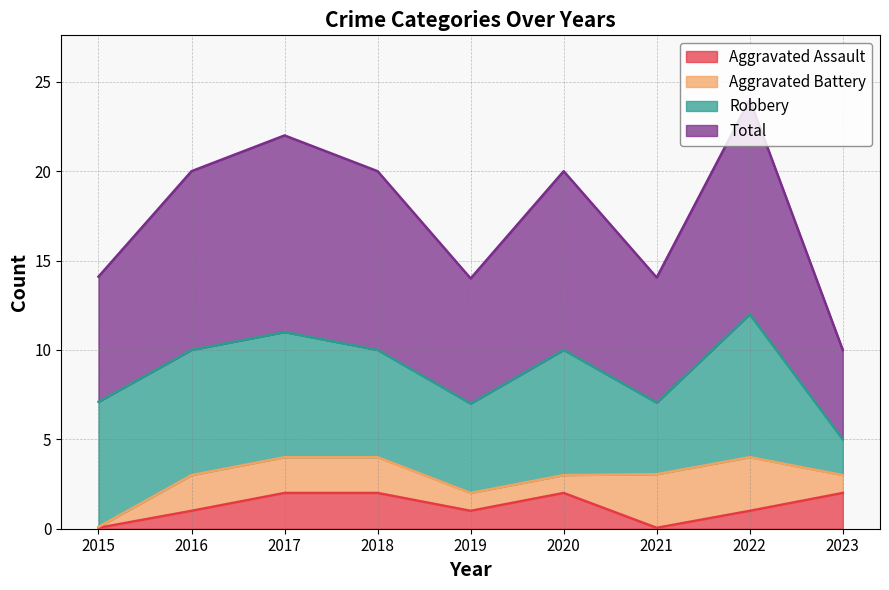

True or false: Aggravated Assault and Total cross at least once.

False